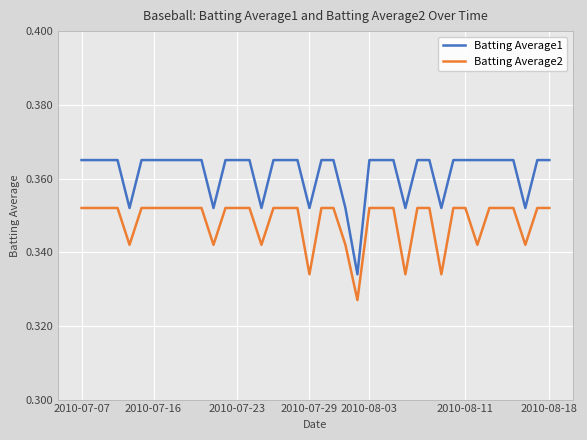

Does the chart display data point markers on the line(s)?

No